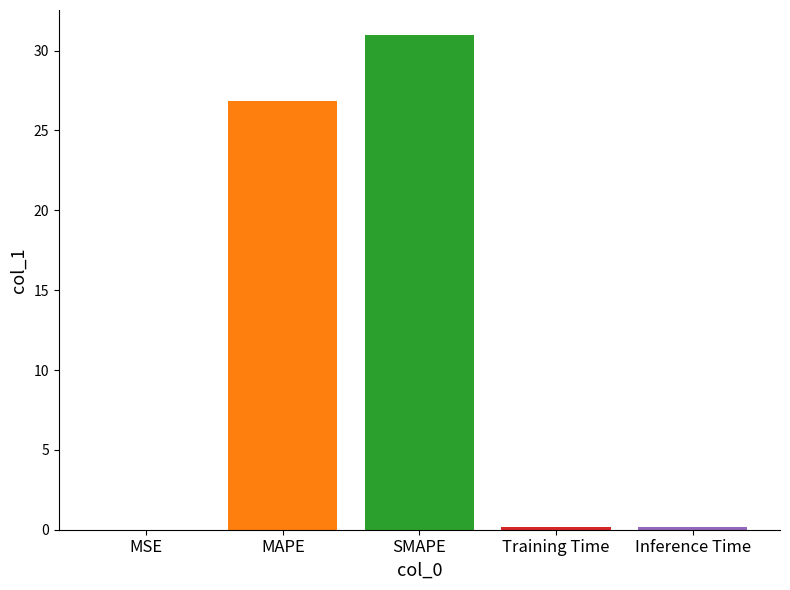

At which label is the value closest to 15?

MAPE